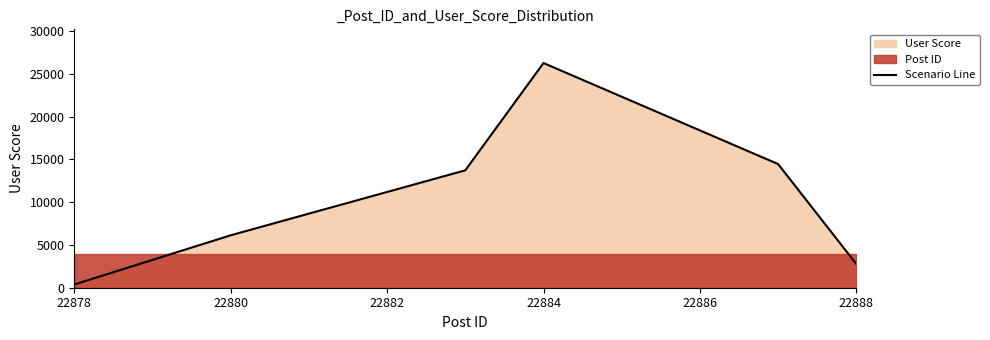

Reading left to right, transcribe all the data shown in this chart.

377	6129	13728	26272	14456	2772